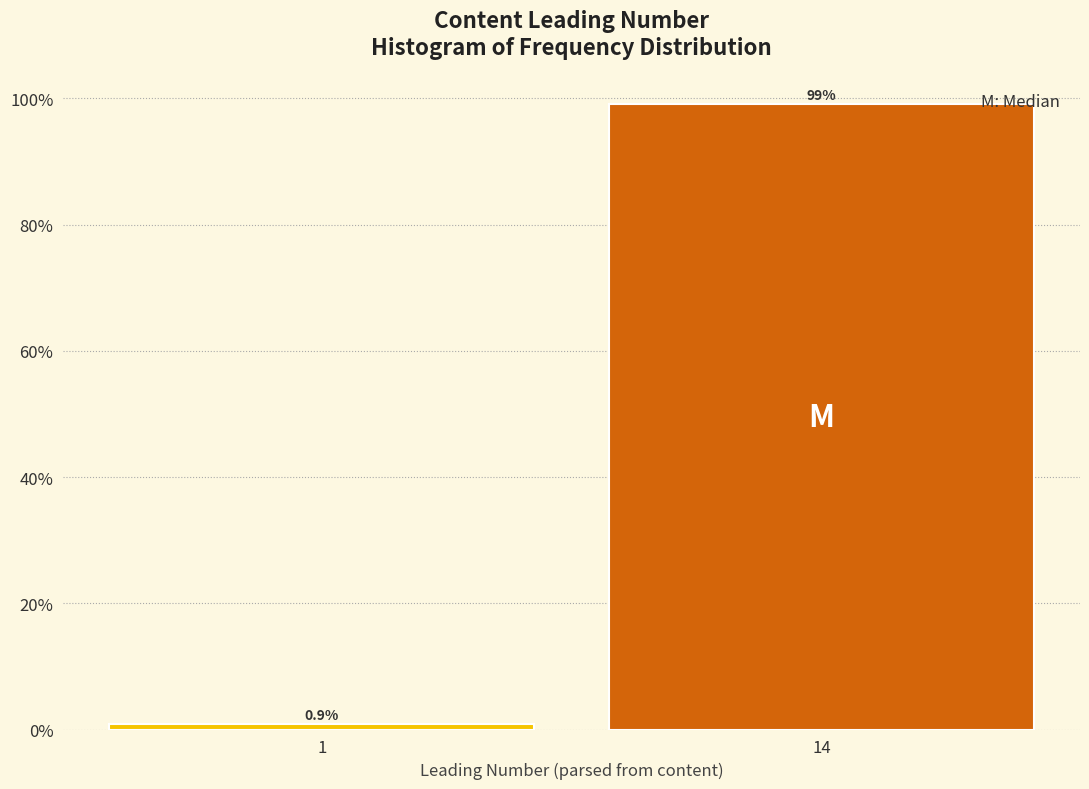

Reading left to right, extract all data points from this chart.

0.9	99.1